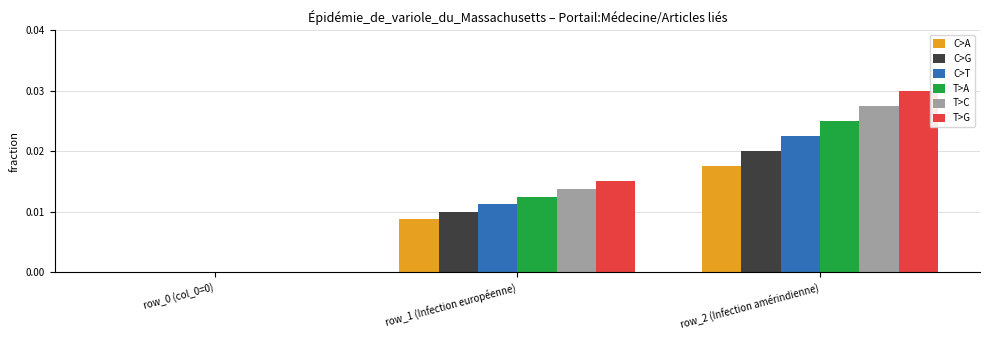

At which category is the sum across all series the highest?

row_2 (Infection amérindienne)